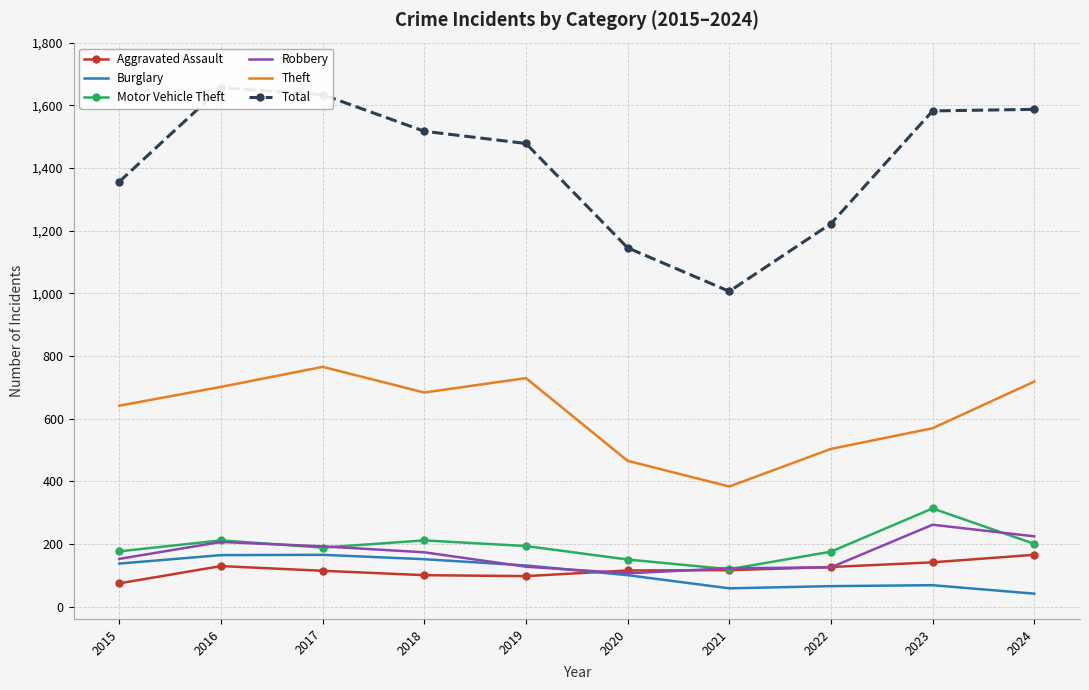

Which category has the lowest value in the Robbery series?

2020